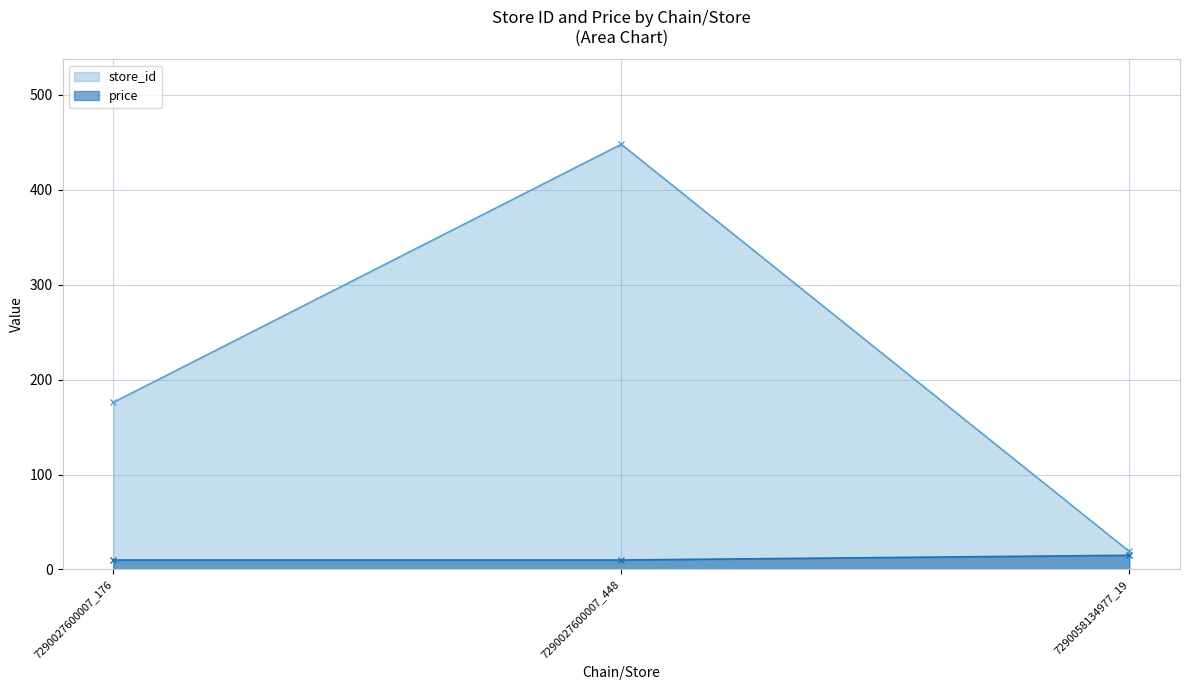

Between 7290027600007_448 and 7290058134977_19, which is larger?

7290027600007_448